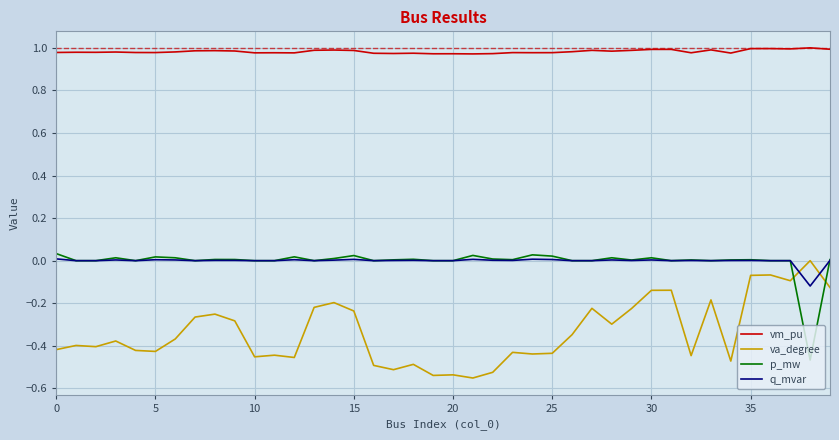

True or false: vm_pu and p_mw cross at least once.

False